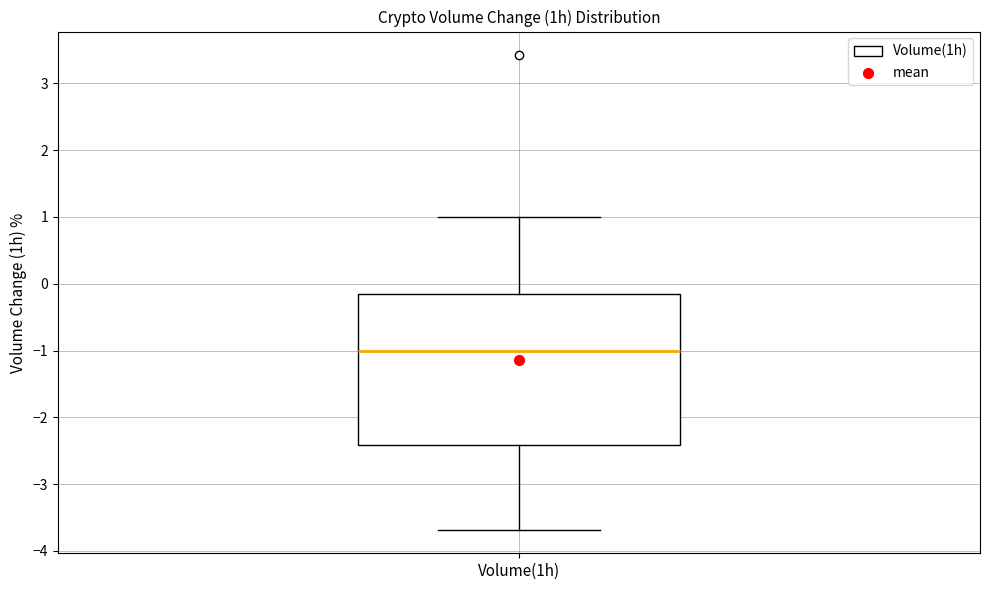

Read this box plot against the y-axis: the position of the median line, the range covered by the box, and the ends of both whiskers. The values are not printed on the chart, so give them approximately, as read against the axis.

median -1.0, box -2.4 to -0.2, whiskers -3.7 to 1.0